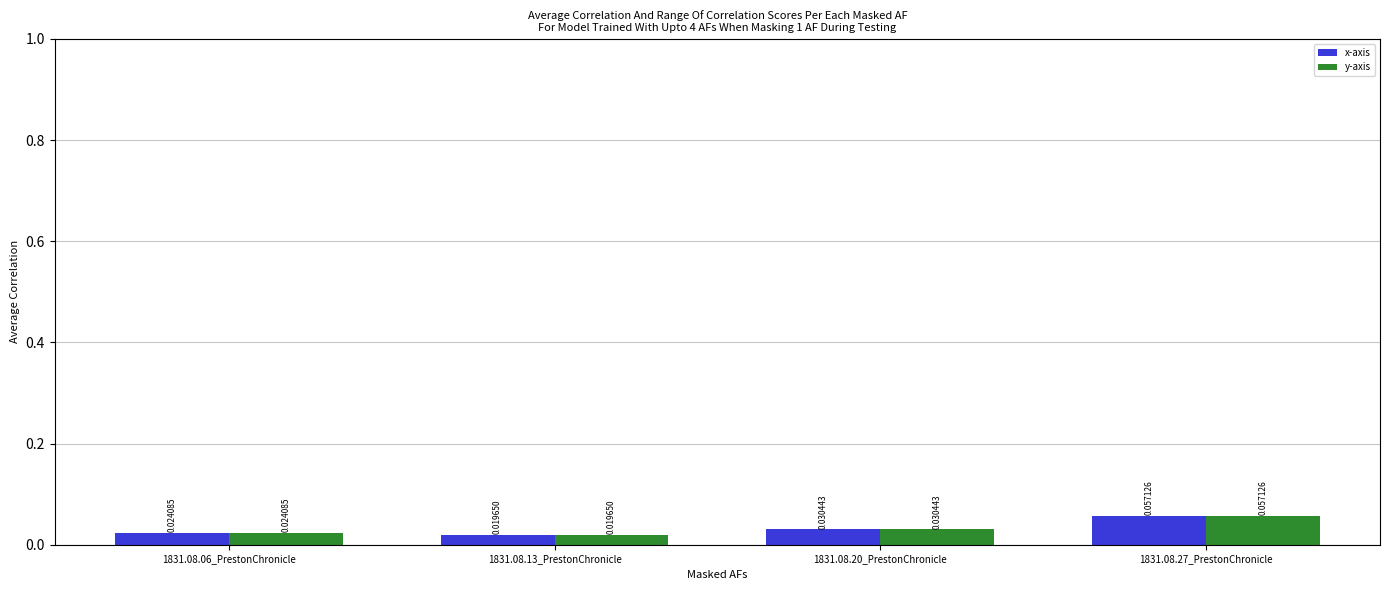

At which category is the sum across all series the highest?

1831.08.27_PrestonChronicle